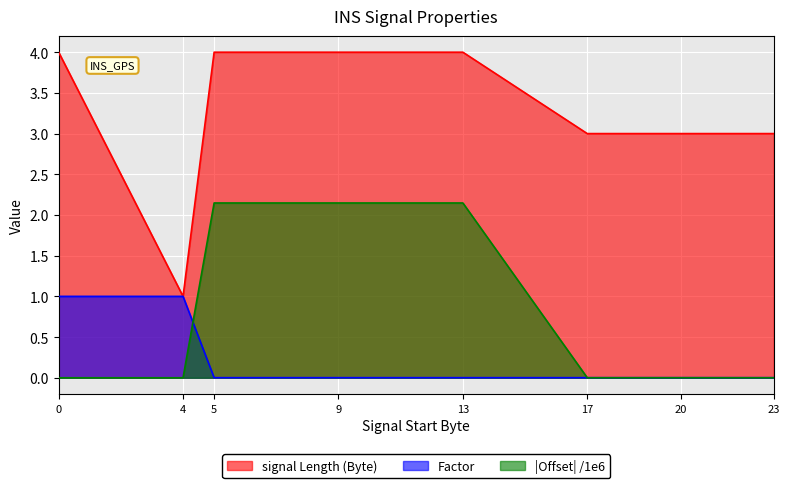

Is the value of Offset at 23 greater than the value of signal Length (Byte) at 23?

No